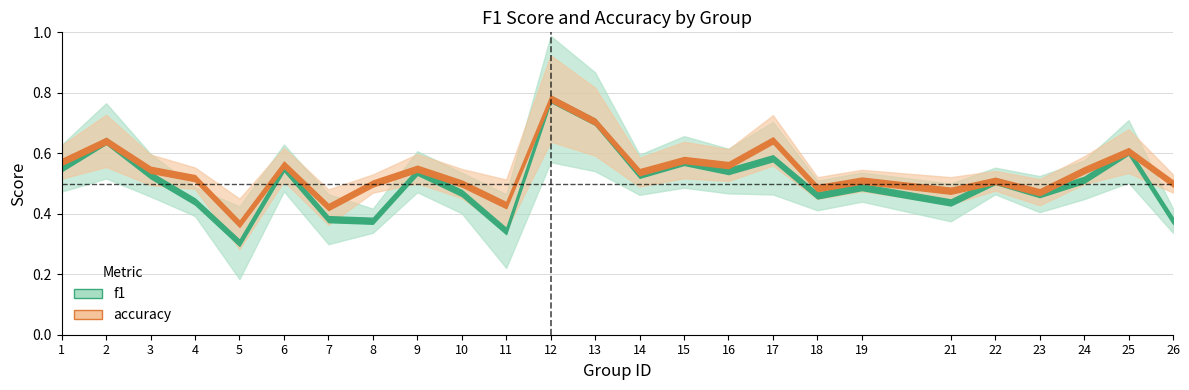

List the labels in order of f1 value, largest first.

12, 13, 2, 25, 17, 15, 6, 1, 16, 9, 14, 3, 24, 22, 19, 10, 23, 18, 4, 21, 7, 8, 26, 11, 5